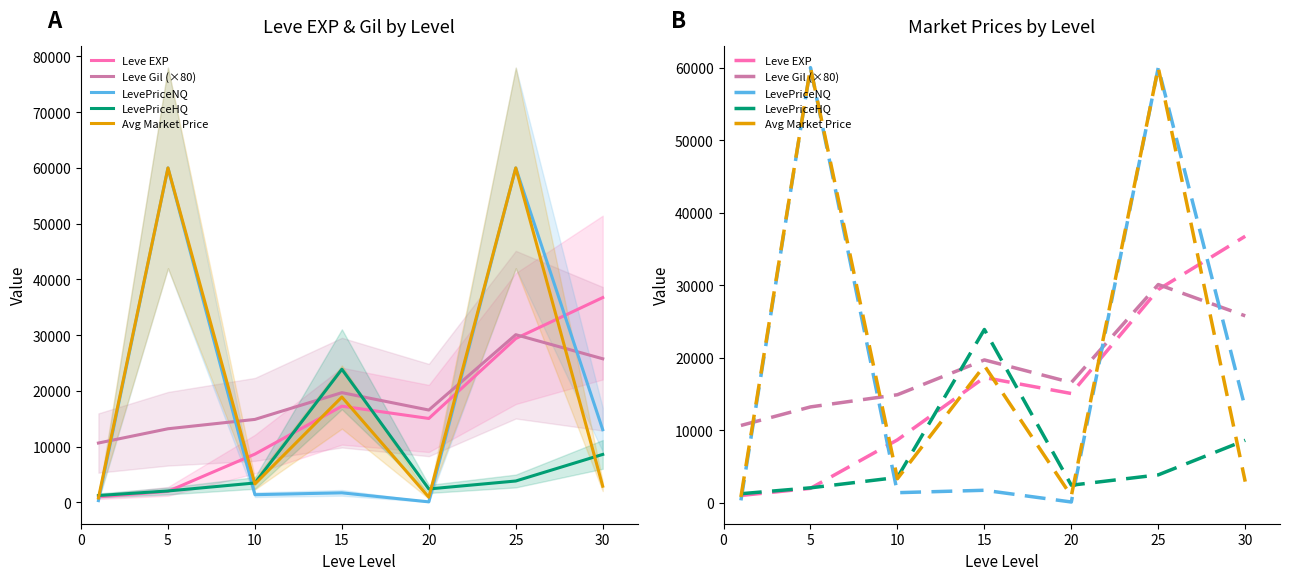

What is the smallest value displayed?

84.2